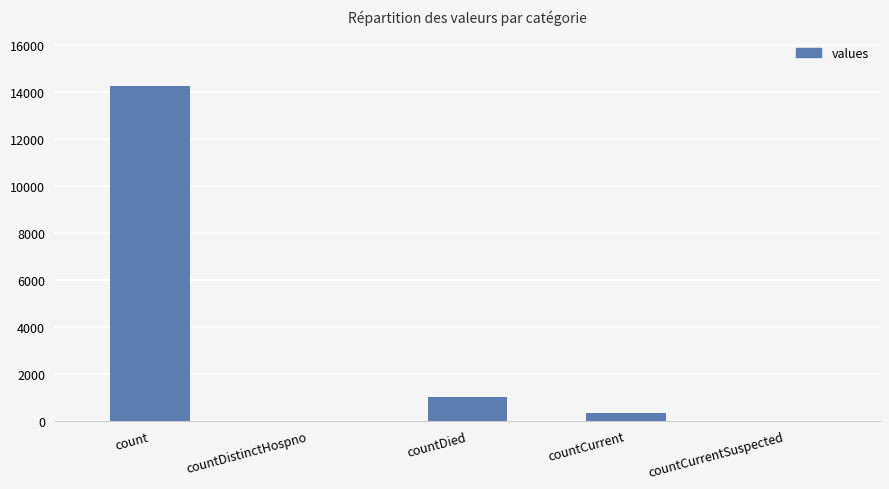

Which category has the highest value across all series?

count